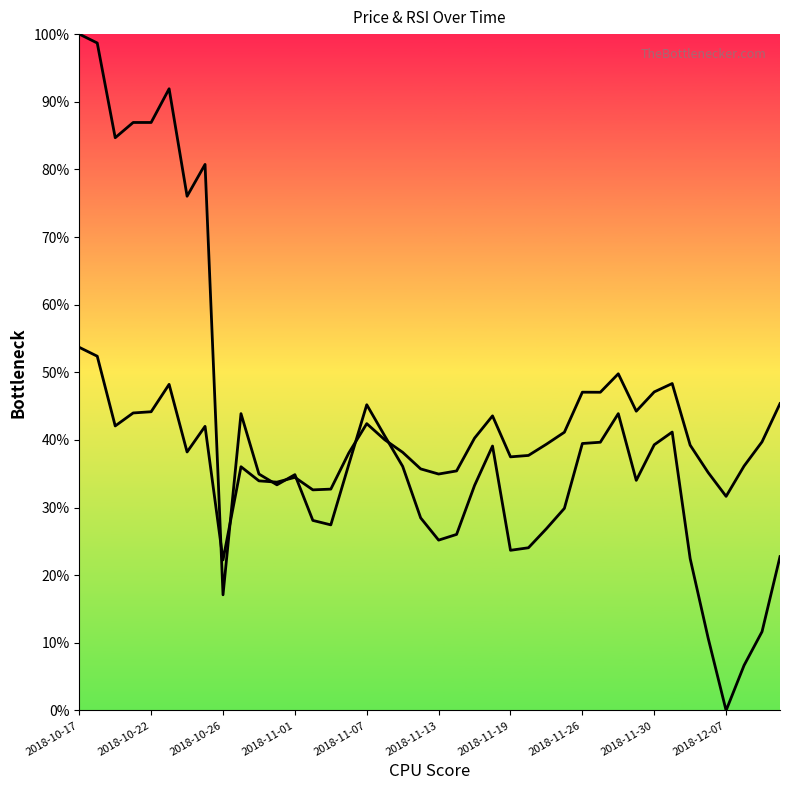

At which category is the sum across all series the highest?

2018-10-17